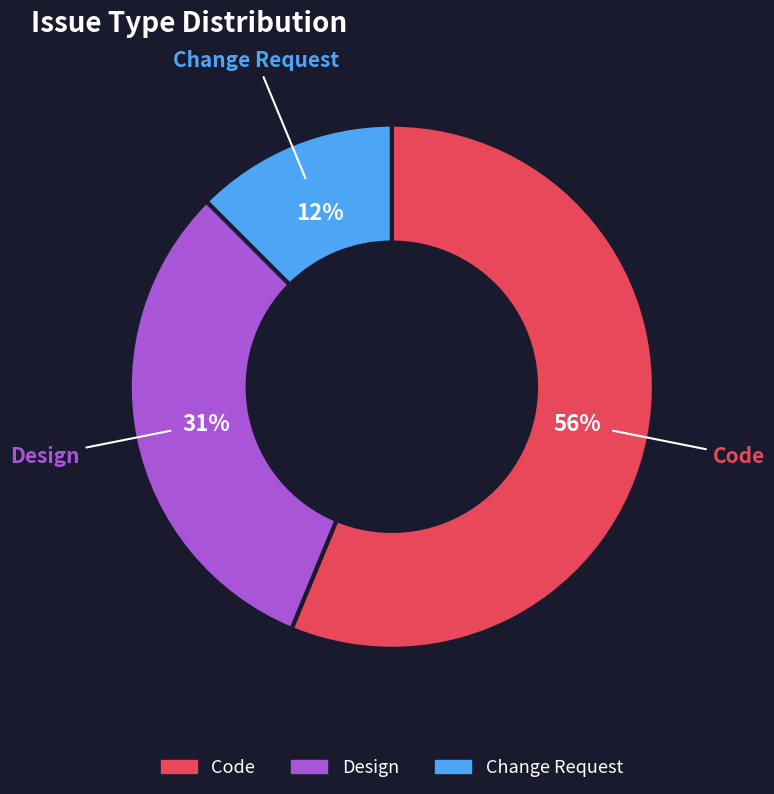

To the nearest percent, what portion does Design represent?

31%